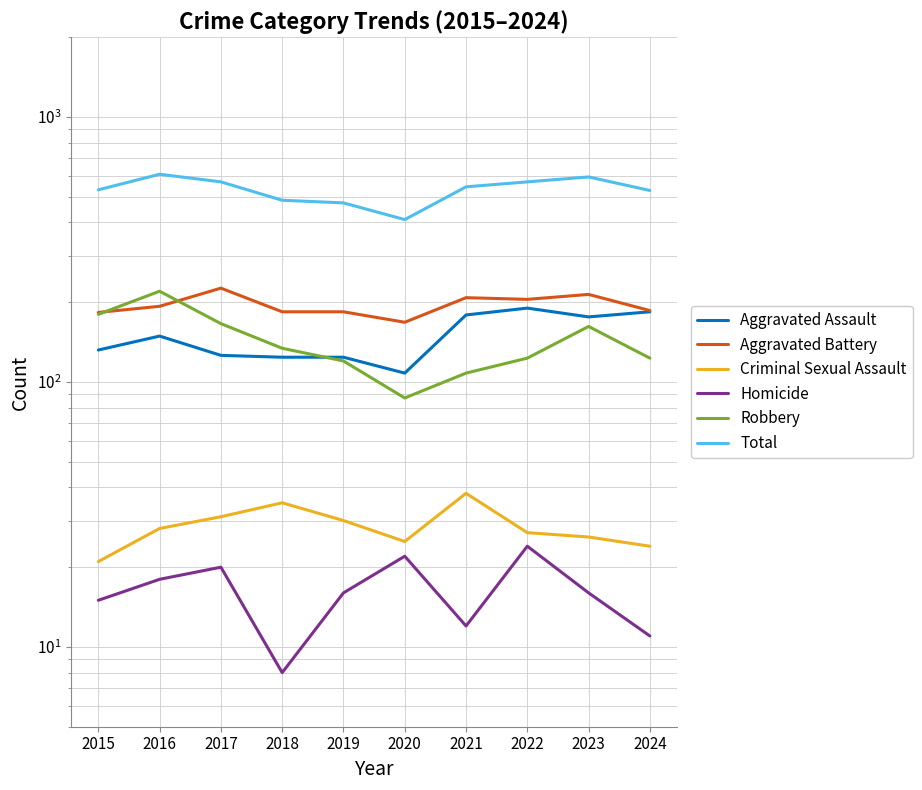

Where is Robbery nearest to the value 153?

2023